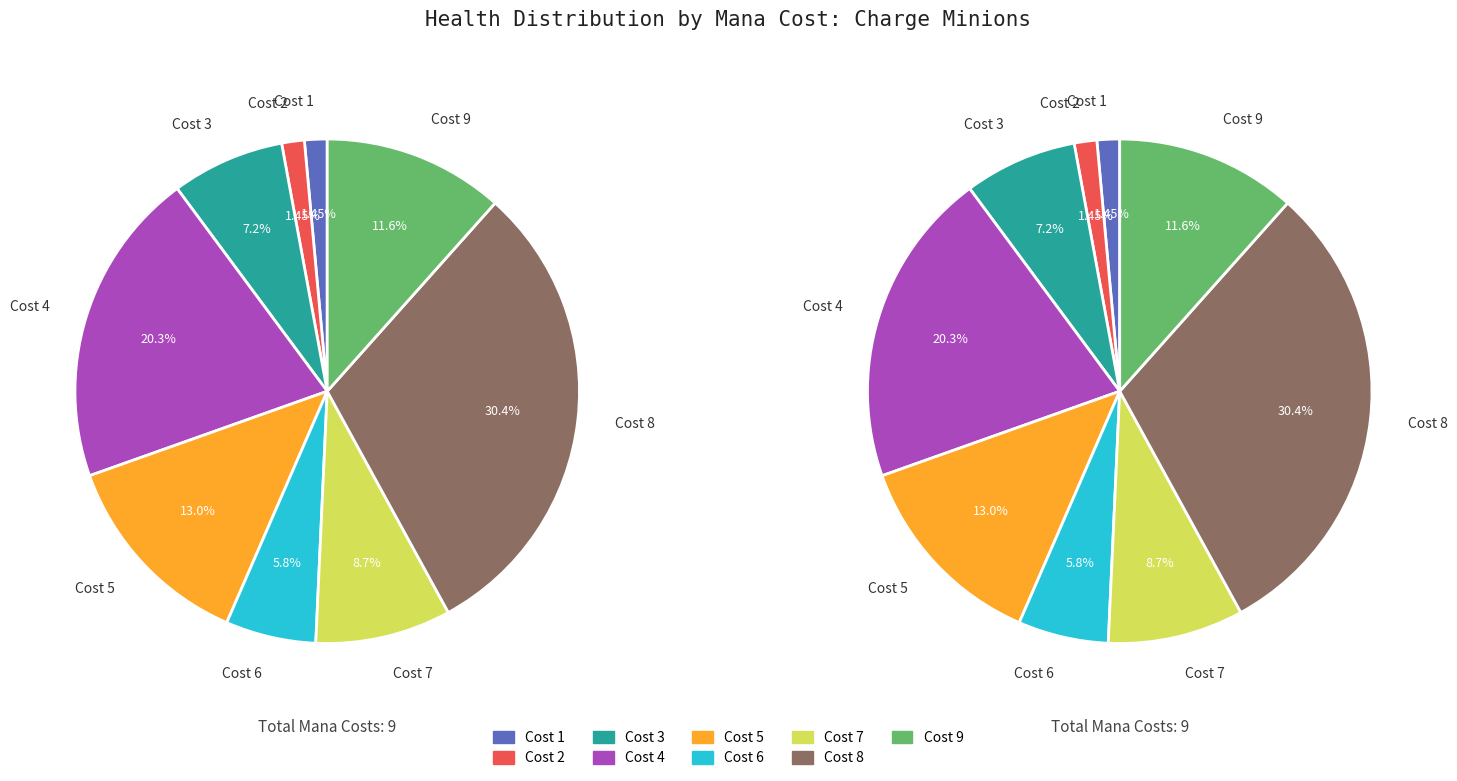

To the nearest percent, what is the combined percentage of 1 and 2?

3%